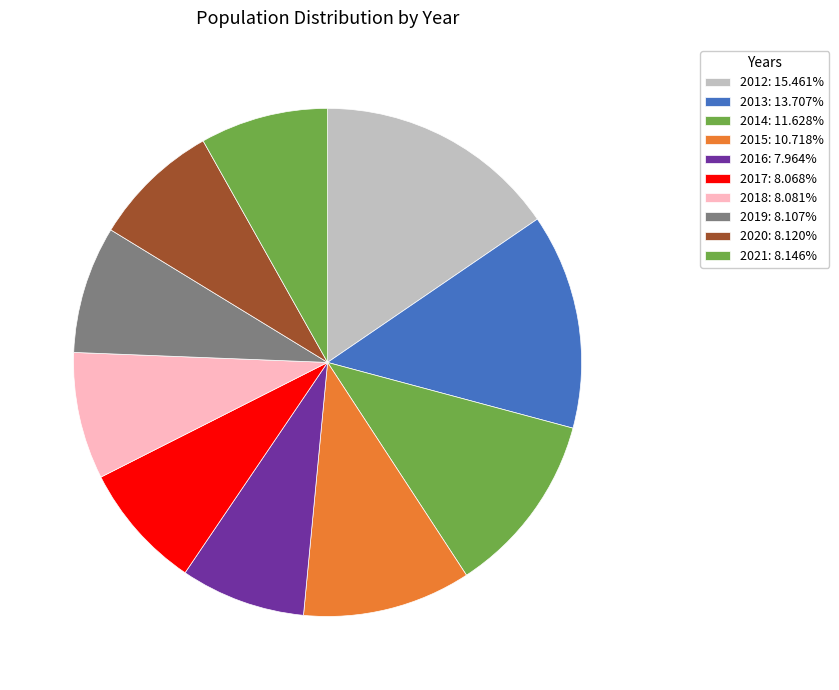

Does 2013 account for over 50% of the chart?

No